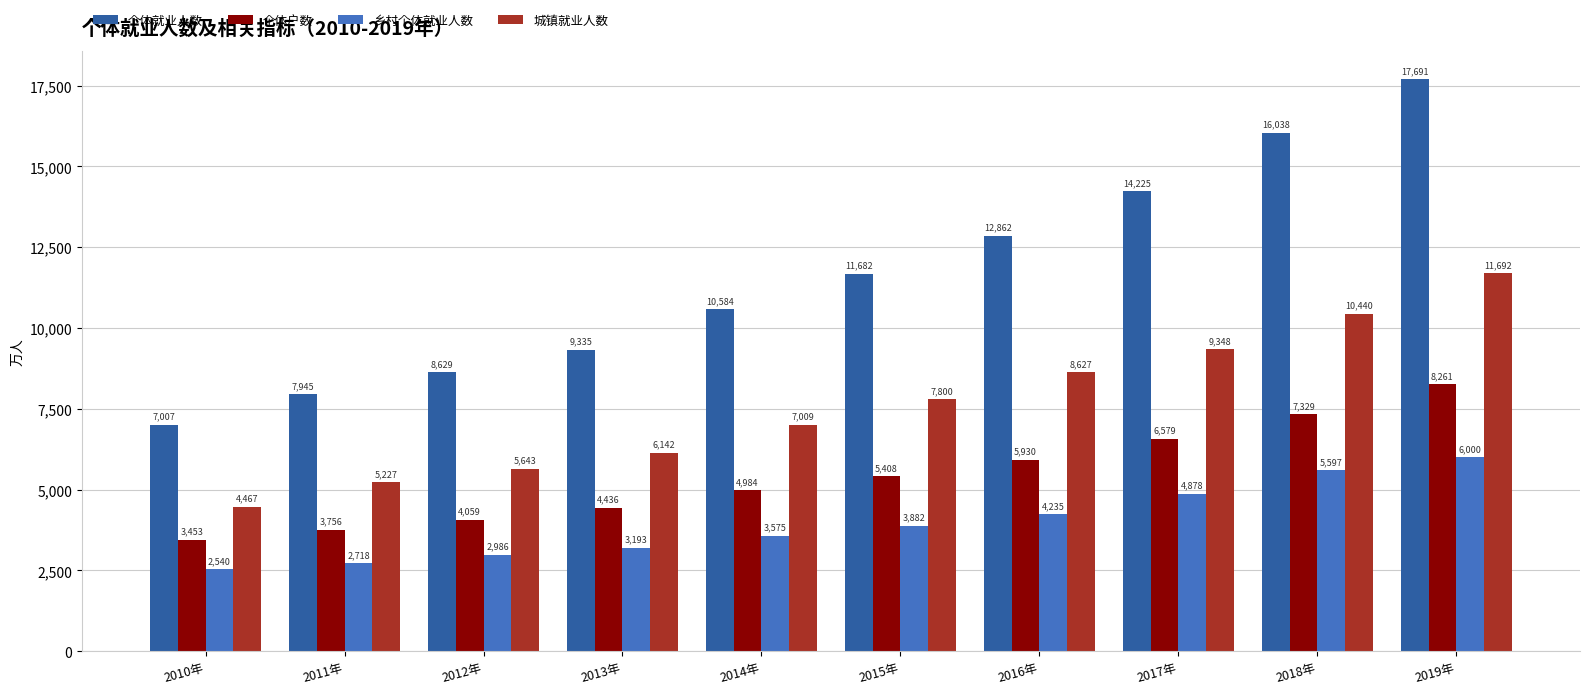

At which label is 乡村个体就业人数 closest to 4269?

2016年